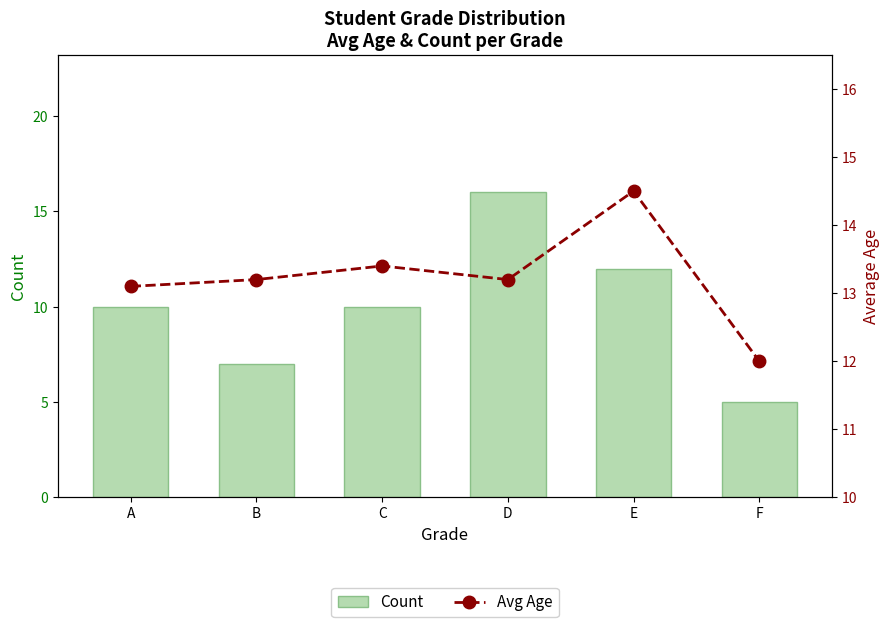

At which label does Avg Age first exceed 13?

A